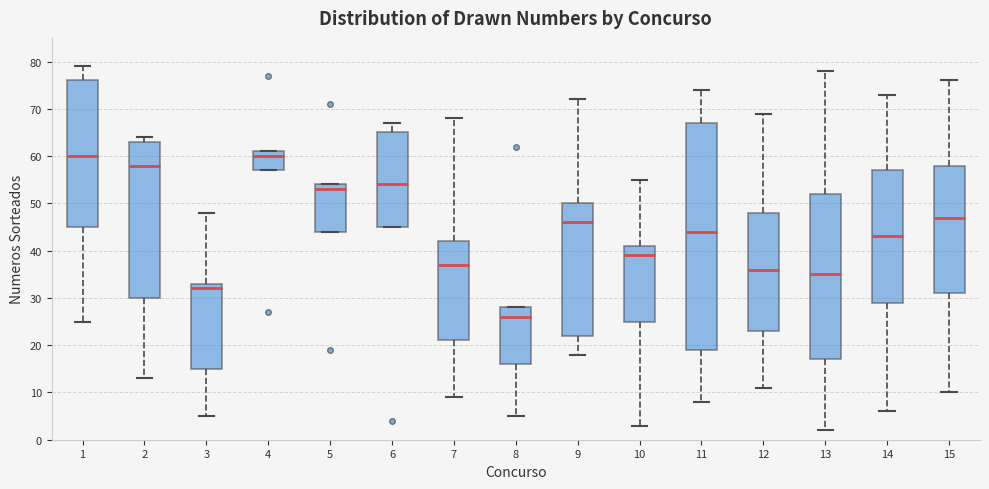

Reading left to right, transcribe this box plot: for each box, give where its median line is, the range the box spans, and where its two whiskers end, as read against the y-axis. The values are not printed on the chart, so give them approximately, as read against the axis.

1: median 60, box 45 to 76, whiskers 25 to 79
2: median 58, box 30 to 63, whiskers 13 to 64
3: median 32, box 15 to 33, whiskers 5 to 48
4: median 60, box 57 to 61, whiskers 57 to 61
5: median 53, box 44 to 54, whiskers 44 to 54
6: median 54, box 45 to 65, whiskers 45 to 67
7: median 37, box 21 to 42, whiskers 9 to 68
8: median 26, box 16 to 28, whiskers 5 to 28
9: median 46, box 22 to 50, whiskers 18 to 72
10: median 39, box 25 to 41, whiskers 3 to 55
11: median 44, box 19 to 67, whiskers 8 to 74
12: median 36, box 23 to 48, whiskers 11 to 69
13: median 35, box 17 to 52, whiskers 2 to 78
14: median 43, box 29 to 57, whiskers 6 to 73
15: median 47, box 31 to 58, whiskers 10 to 76